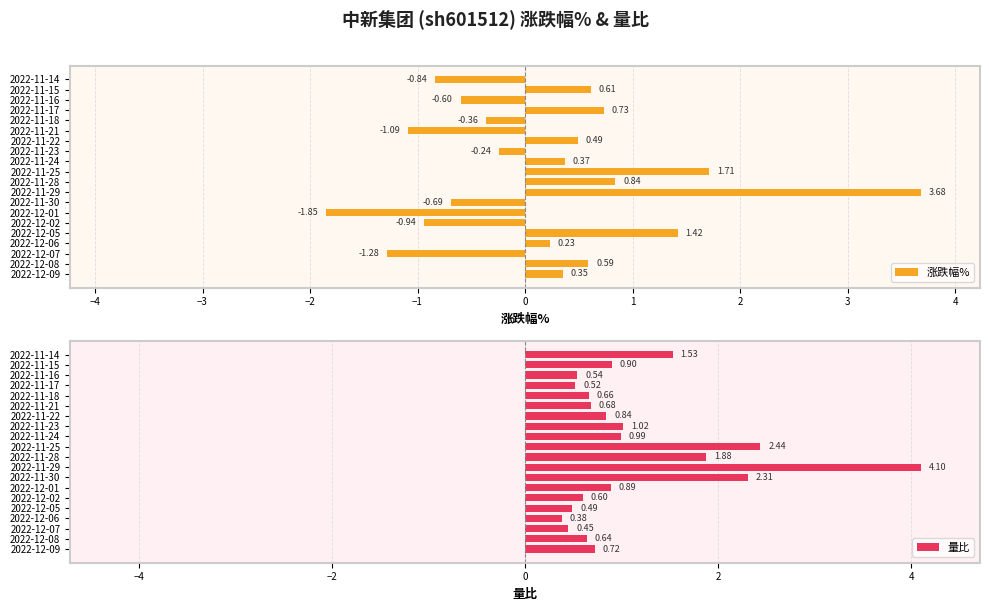

What is the average value of the 涨跌幅% series?

0.2